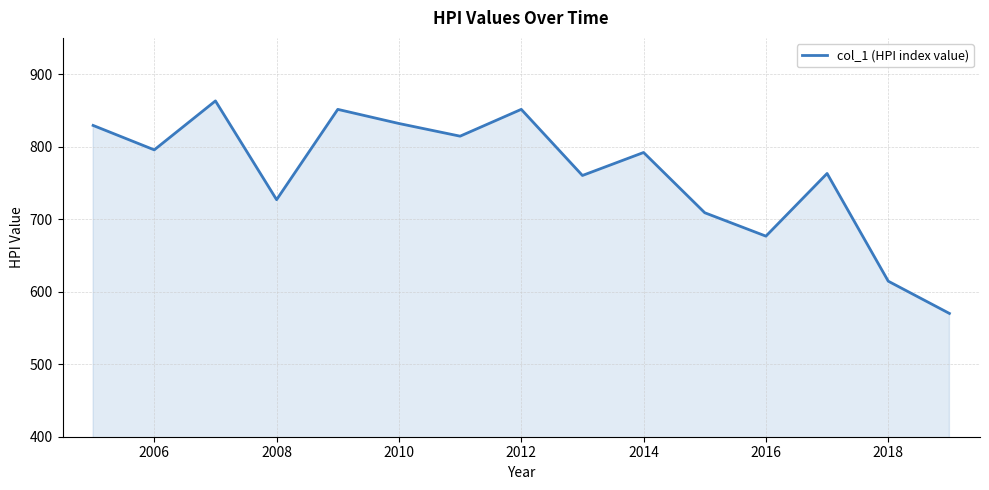

What is the maximum value shown in the chart?

863.1